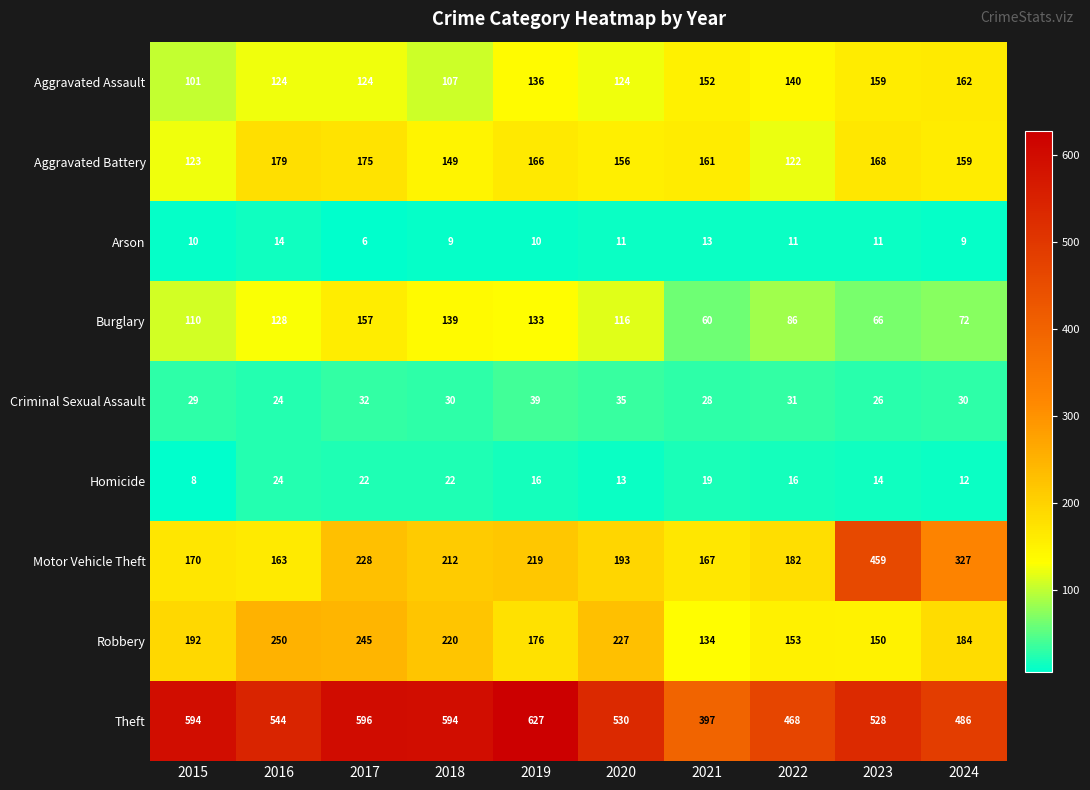

Which category has the highest value across all series?

2019